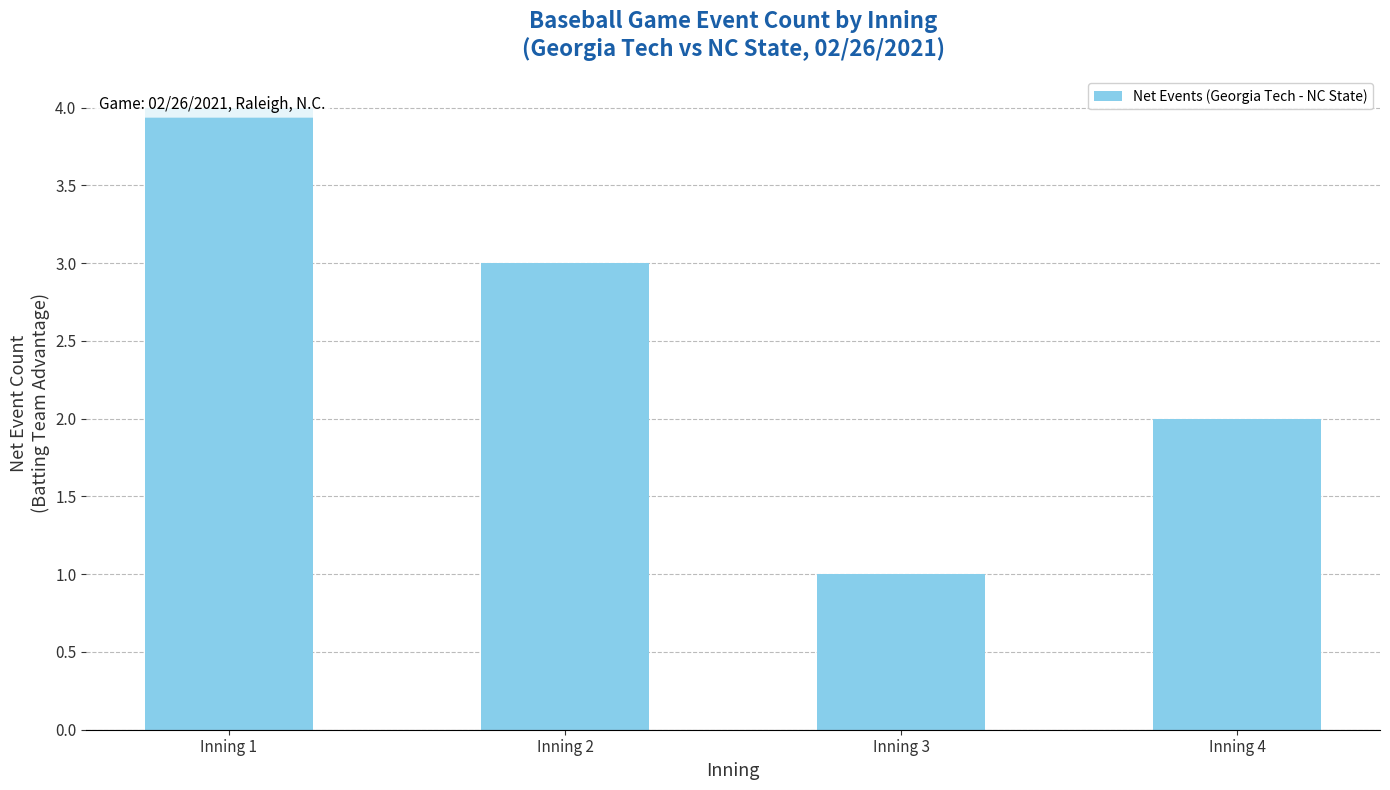

What is the average value?

2